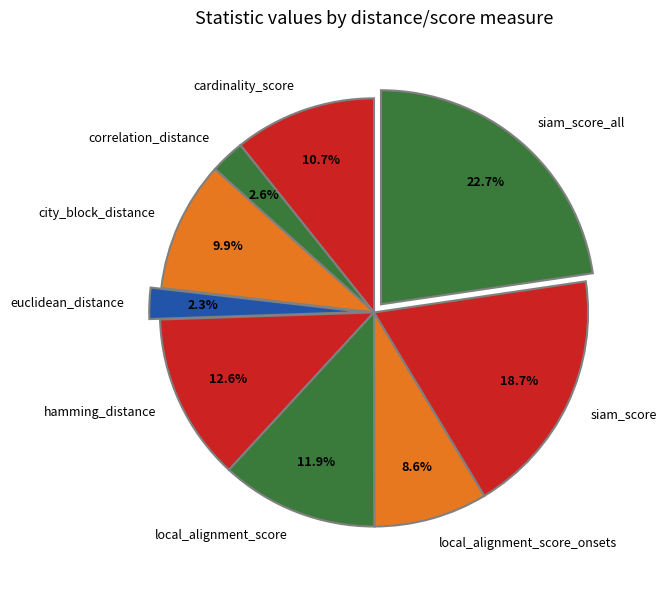

Is there any slice that represents more than half of the pie?

No